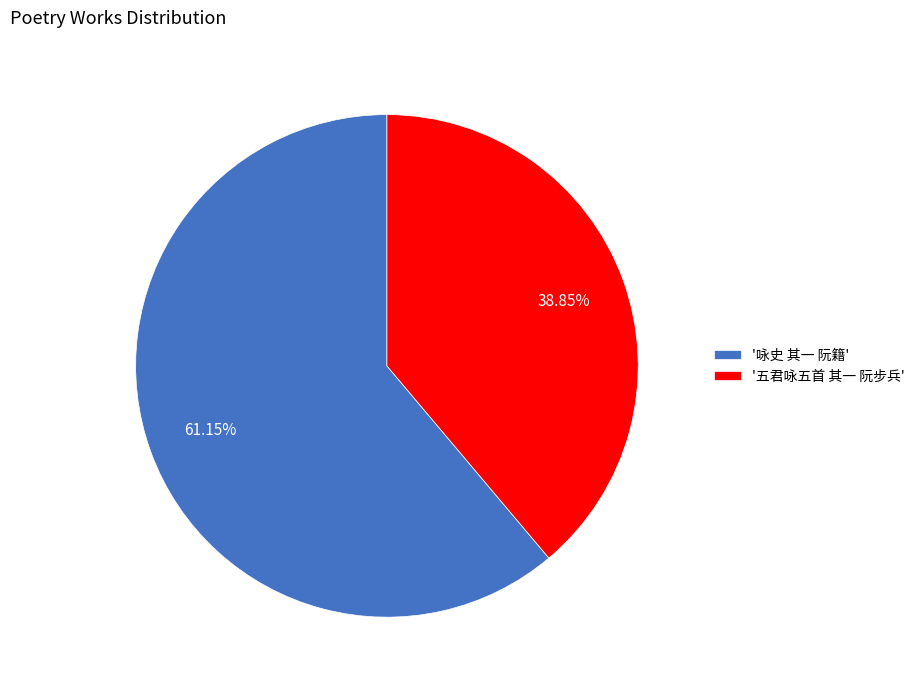

What is the majority slice?

'咏史 其一 阮籍'